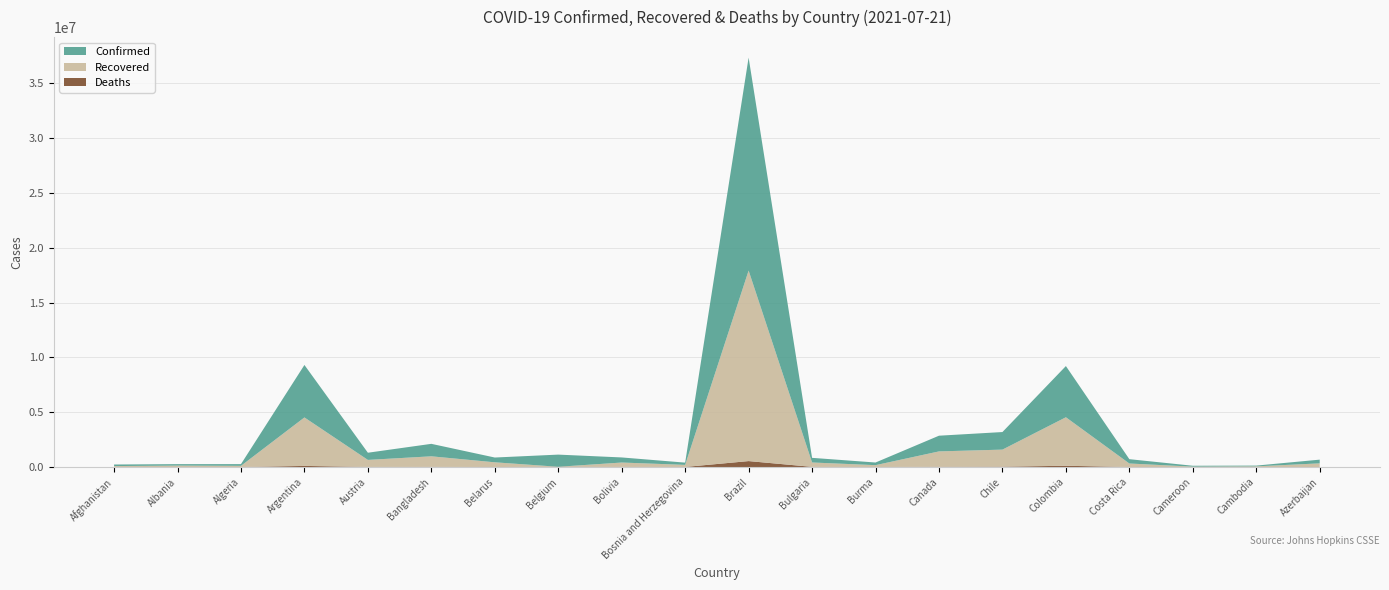

Reading left to right, transcribe all the data shown in this chart.

Confirmed: 142414	132740	155784	4784219	654745	1136503	435620	1108675	464177	205340	19419437	423223	240570	1431691	1601858	4668750	394135	81467	69608	338837
Recovered: 82586	130086	107041	4420995	640018	961044	429257	0	394002	188019	17371065	397648	167171	1400194	1555294	4422866	318436	35261	61779	331429
Deaths: 6266	2456	3979	102381	10729	18498	3344	25213	17505	9669	544180	18184	5567	26468	34569	117131	4915	1330	1168	4994